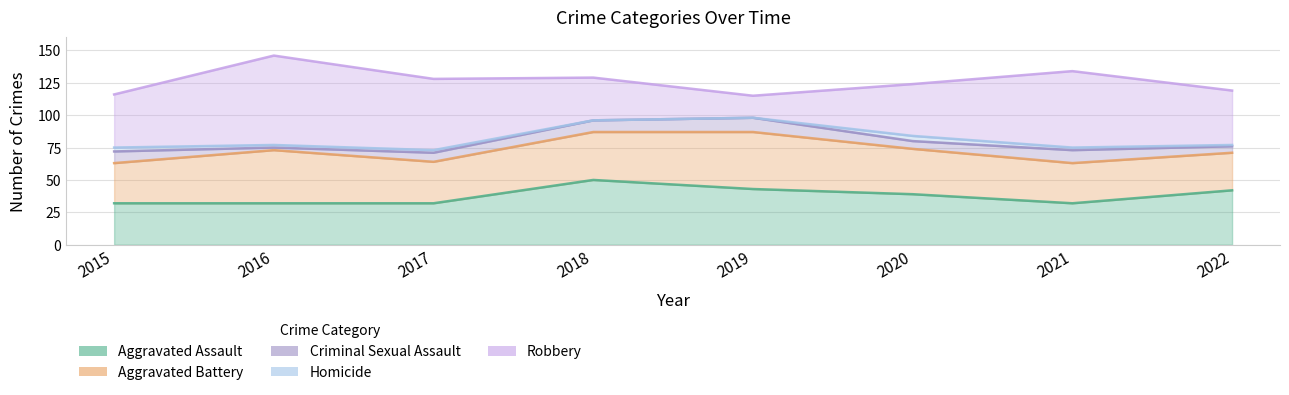

True or false: Criminal Sexual Assault and Aggravated Assault cross at least once.

False